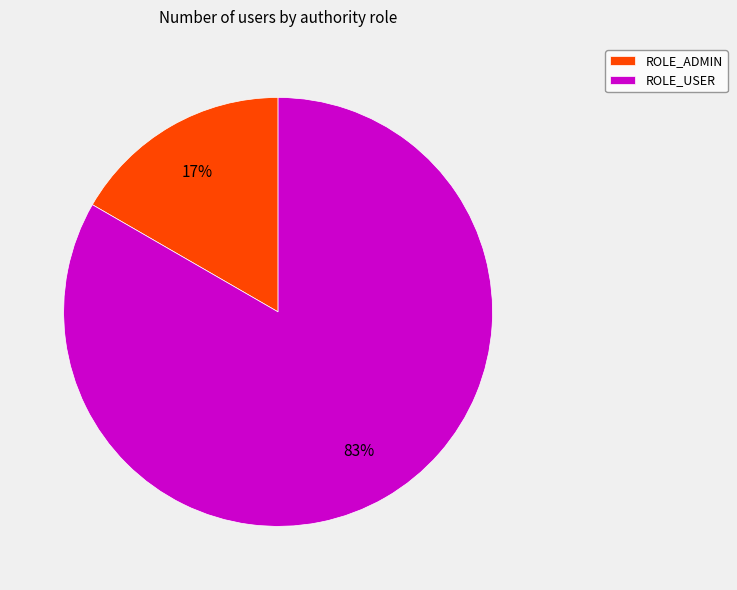

Do ROLE_USER and ROLE_ADMIN together represent more than half of the pie?

Yes